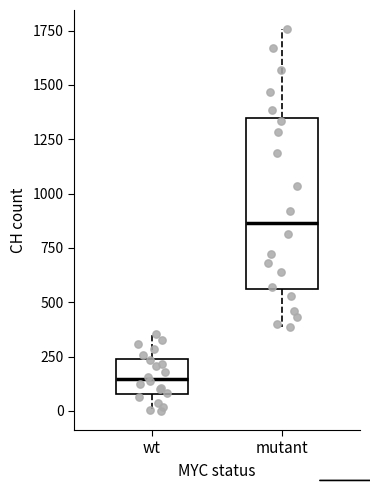

Which box has the highest median line?

mutant